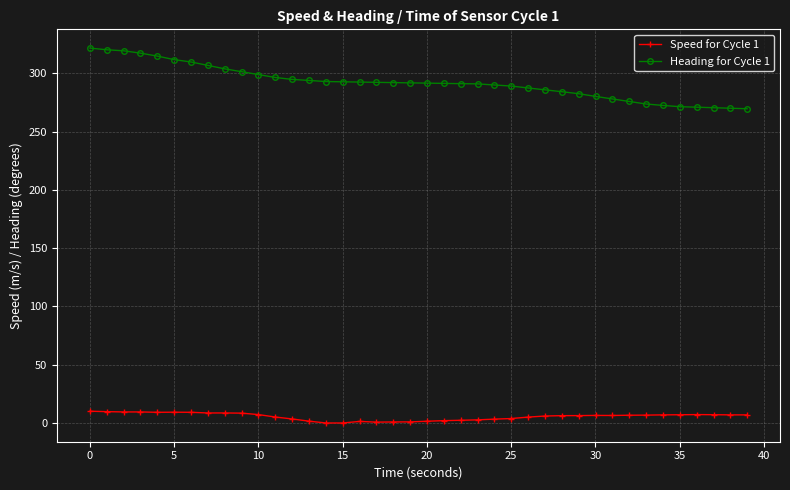

What is the value of the Heading for Cycle 1 point at the 14th from the left?

293.8